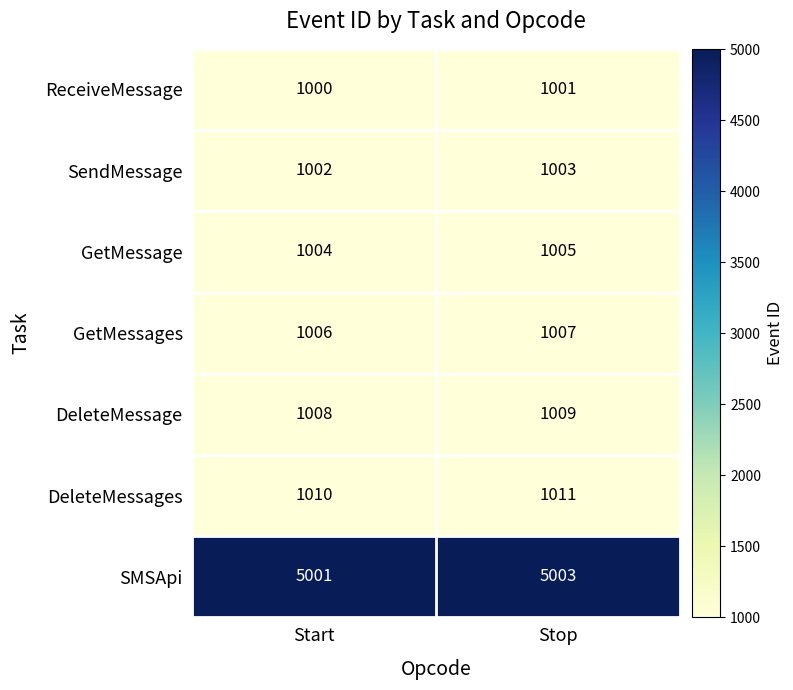

How many data points does each series have?

2